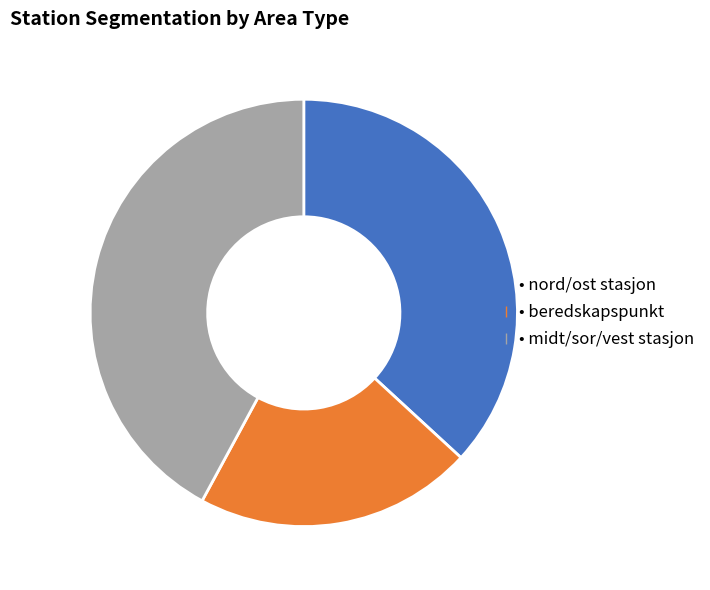

How many slices are in this pie chart?

3